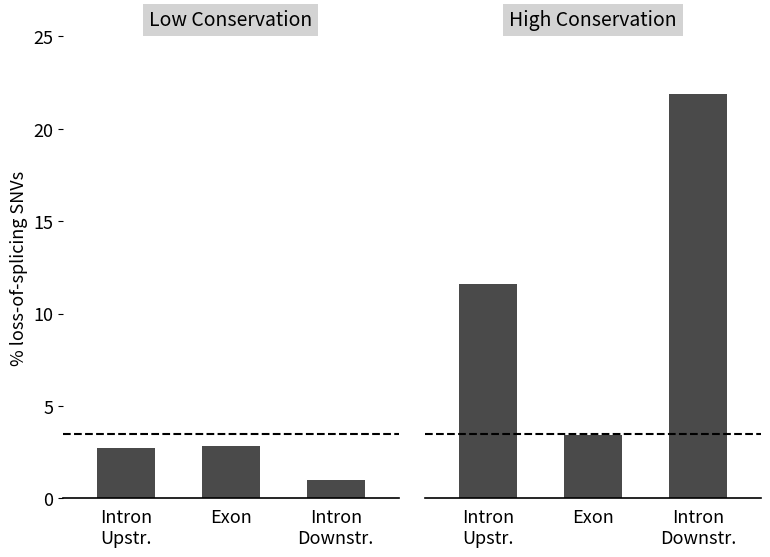

Which series has the largest range (max minus min)?

High Conservation